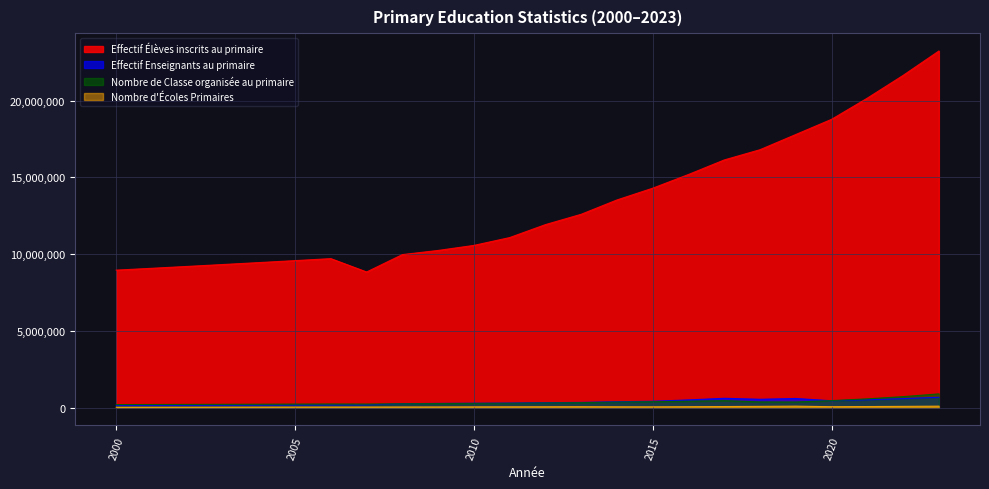

At how many categories does at least one series exceed 16926549?

5